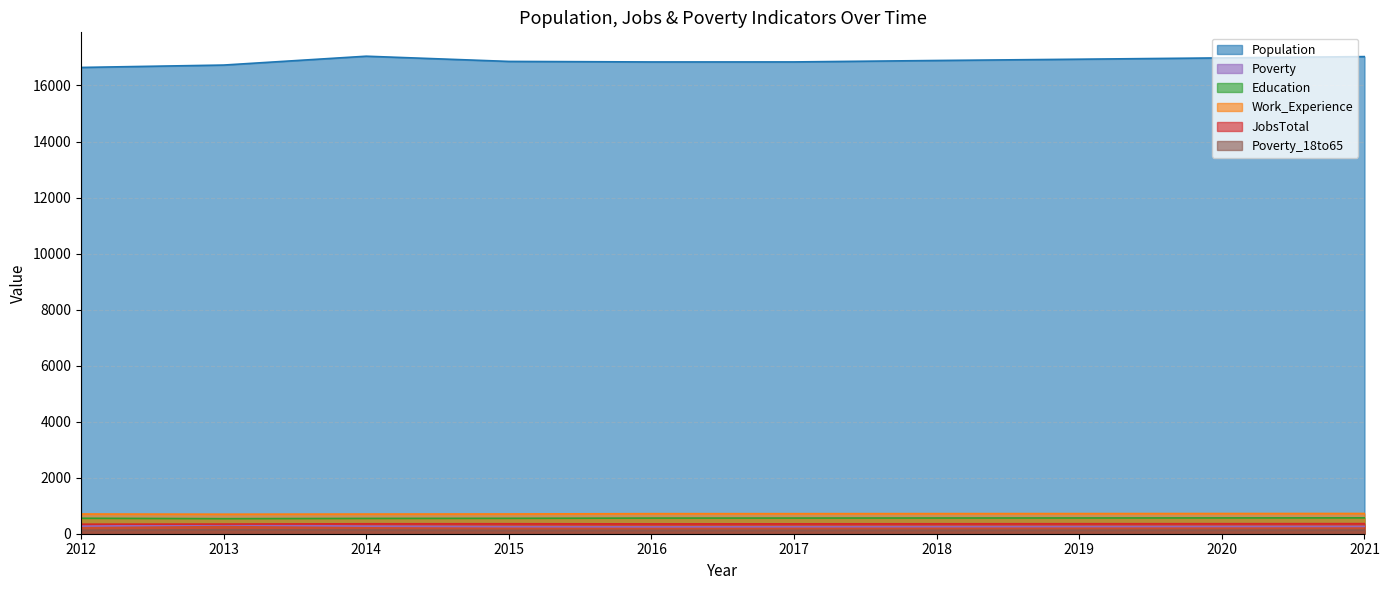

What is the value of the JobsTotal point at the 10th from the left?

360